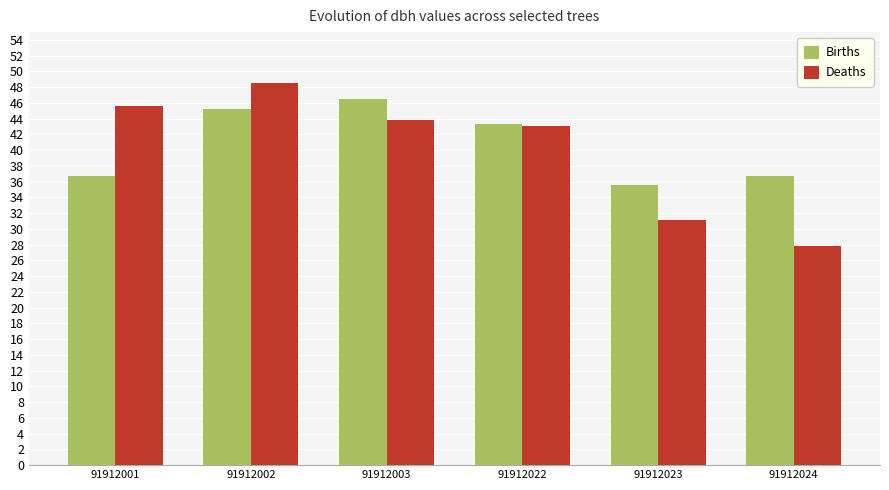

How many bars are there in total?

12